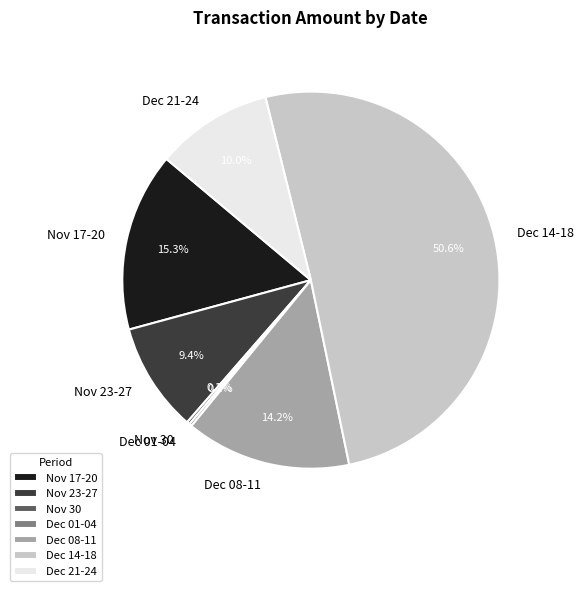

Which category accounts for the majority?

Dec 14-18